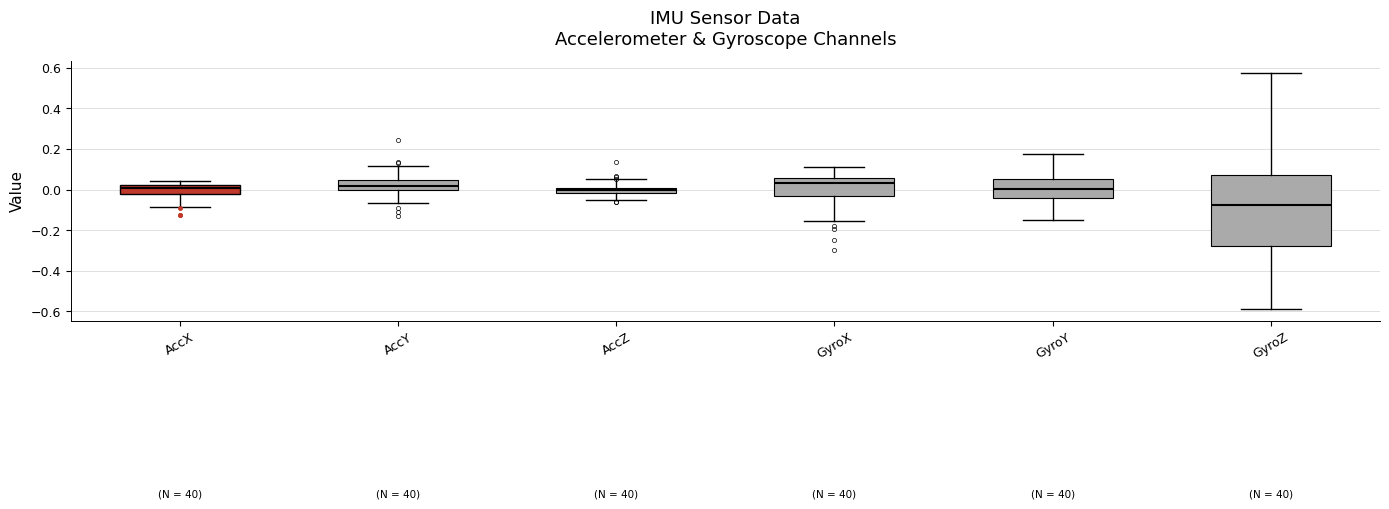

Where is the lower edge of the box for AccY on the y-axis? The values are not printed on the chart, so give them approximately, as read against the axis.

0.00